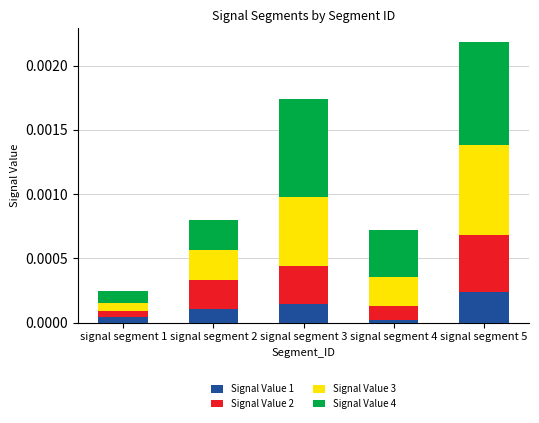

At which label does Signal Value 1 reach its peak?

signal segment 5